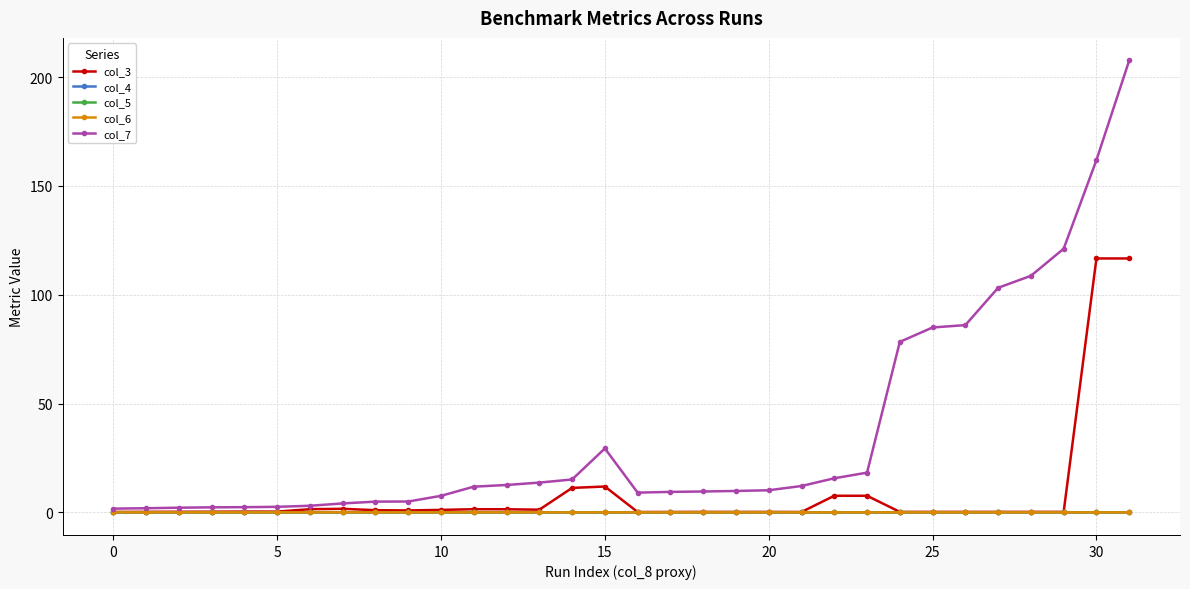

What is the greatest value displayed?

207.7